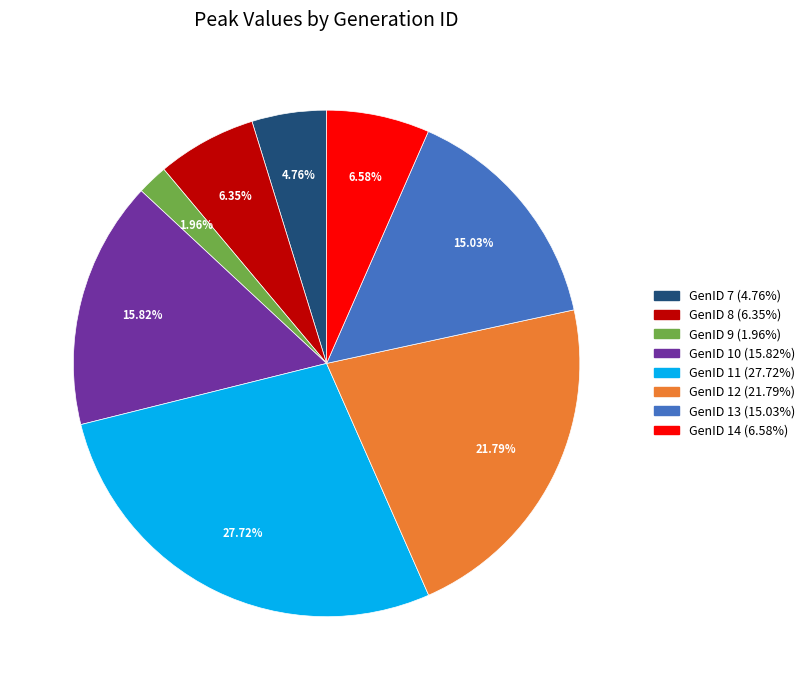

Between GenID 8 (6.35%) and GenID 12 (21.79%), which is larger?

GenID 12 (21.79%)